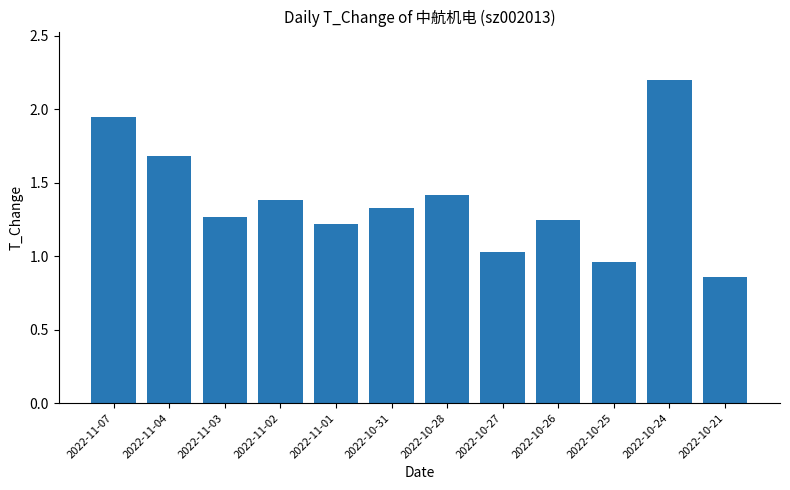

The chart shows a value of 0.9 at 2022-10-28. True or false?

False